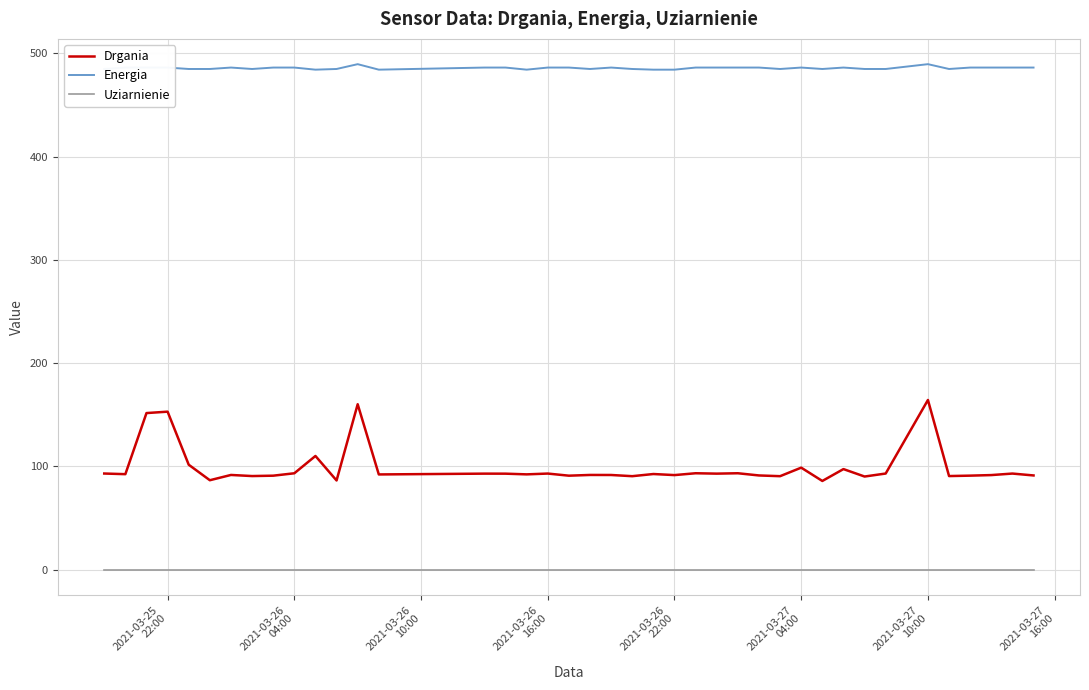

Rank the series by their average value, from highest to lowest.

Energia, Drgania, Uziarnienie